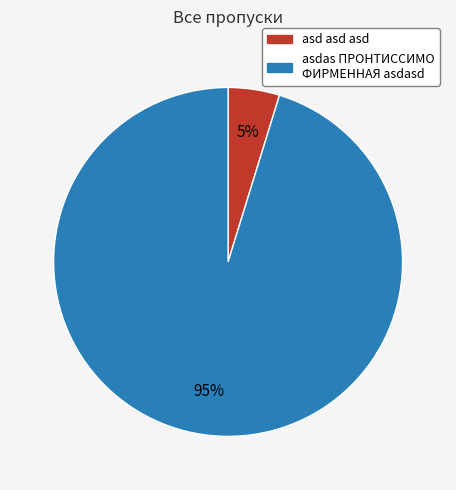

How many segments does this pie chart have?

2